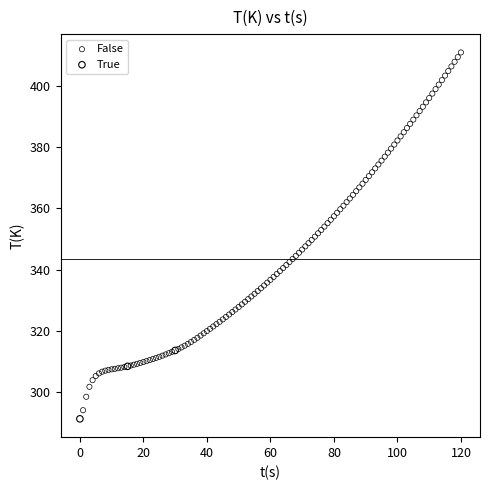

Which series has the largest Y range (max minus min)?

False